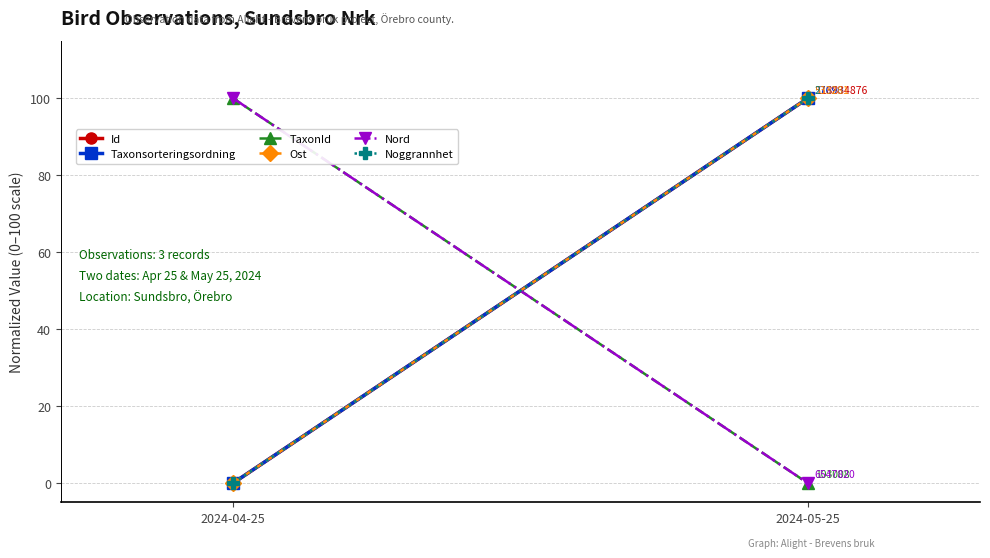

What is the label of the 1st point from the right?

2024-05-25